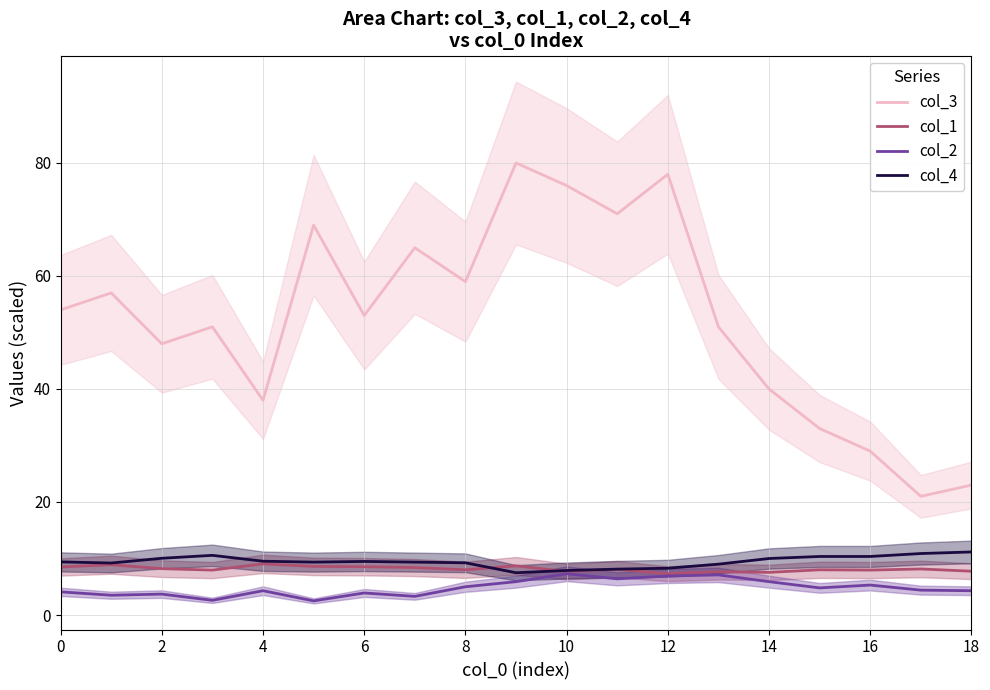

What is the total value across all series at 11?

93.6